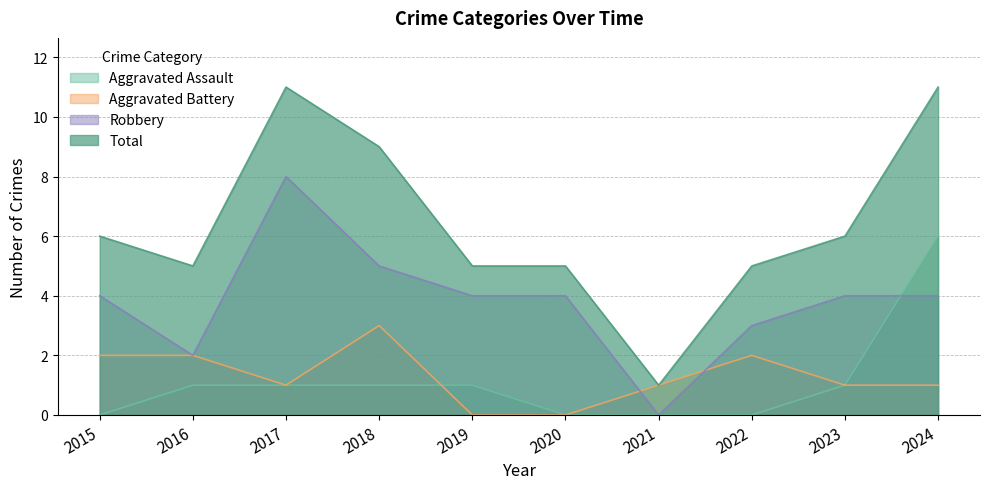

How many Aggravated Battery values are between 1 and 2?

7